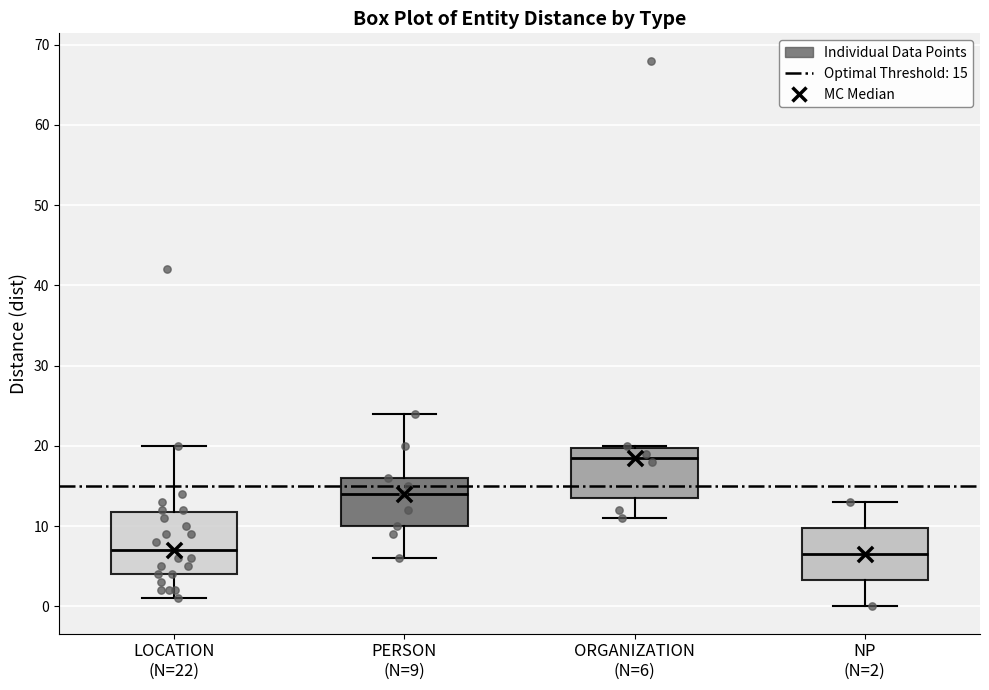

Where does the median line of the box for NP (N=2) sit on the y-axis? The values are not printed on the chart, so give them approximately, as read against the axis.

7